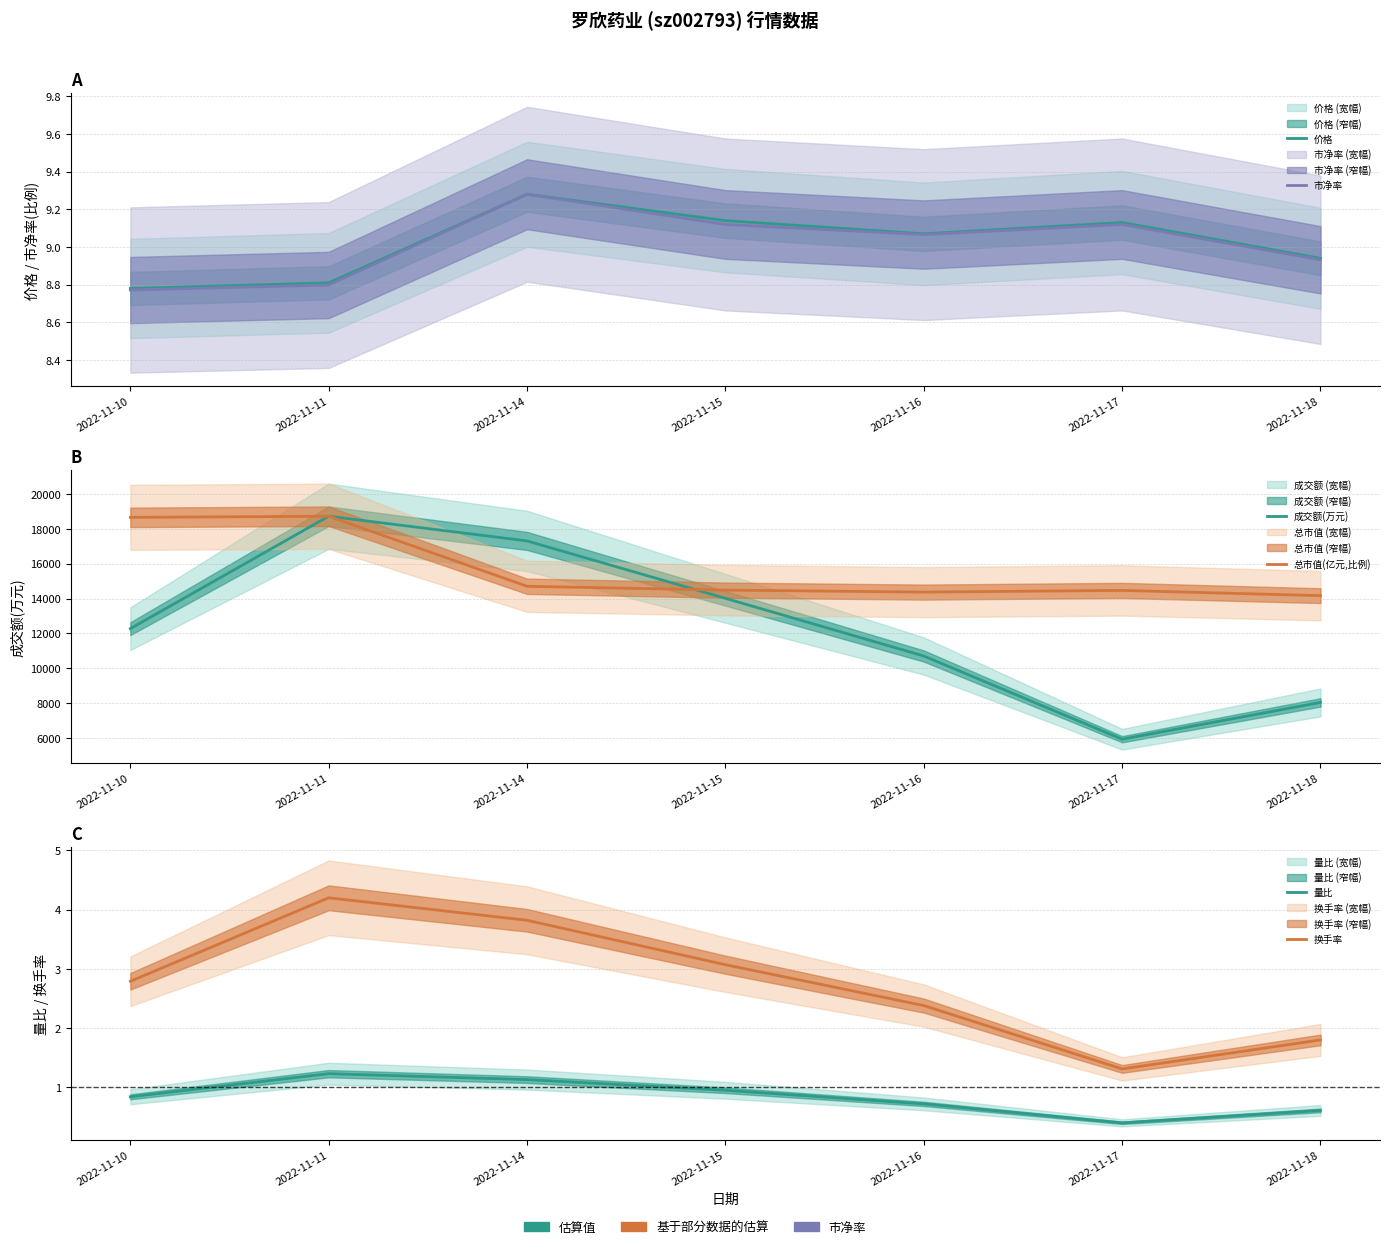

Which series changed the most between 2022-11-11 and 2022-11-16?

成交额(万元)